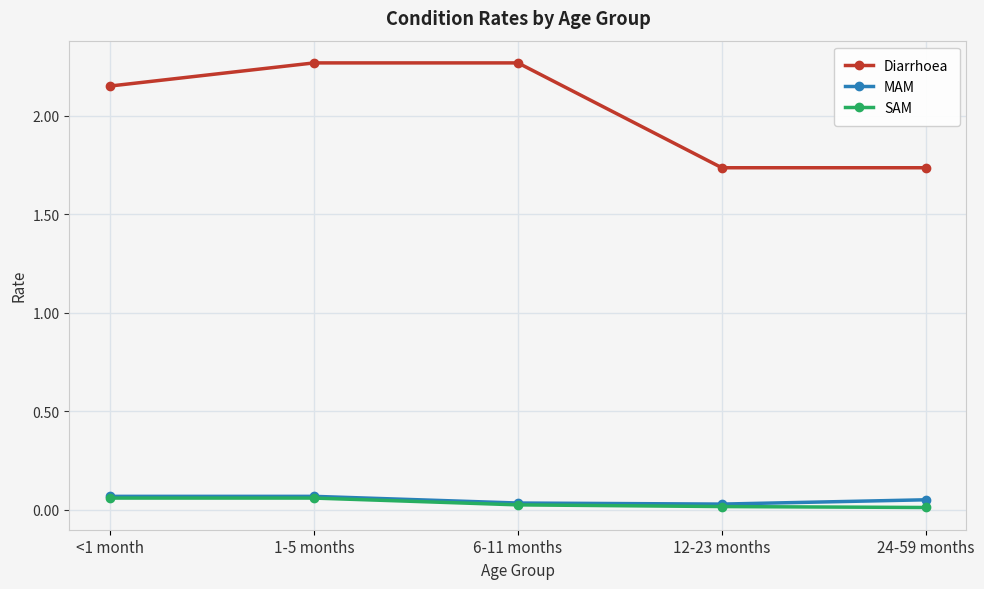

At which category is the sum across all series the highest?

1-5 months